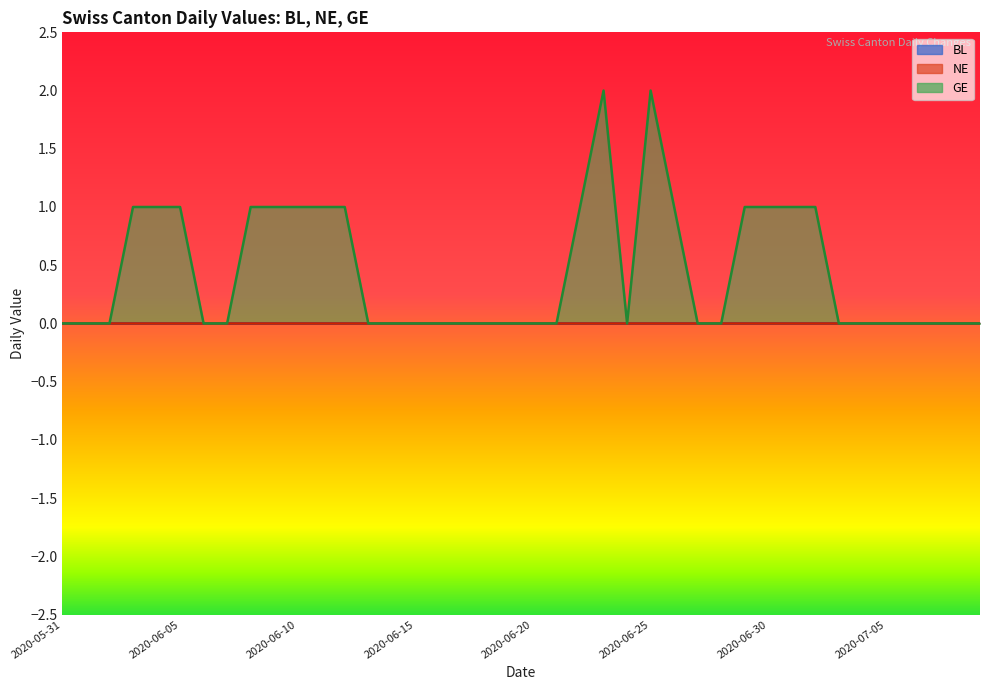

Reading left to right, what are all the values shown in this chart?

BL: 0	0	0	0	0	0	0	0	0	0	0	0	0	0	0	0	0	0	0	0	0	0	0	0	0	0	0	0	0	0	0	0	0	0	0	0	0	0	0	0
NE: 0	0	0	0	0	0	0	0	0	0	0	0	0	0	0	0	0	0	0	0	0	0	0	0	0	0	0	0	0	0	0	0	0	0	0	0	0	0	0	0
GE: 0	0	0	1	1	1	0	0	1	1	1	1	1	0	0	0	0	0	0	0	0	0	1	2	0	2	1	0	0	1	1	1	1	0	0	0	0	0	0	0